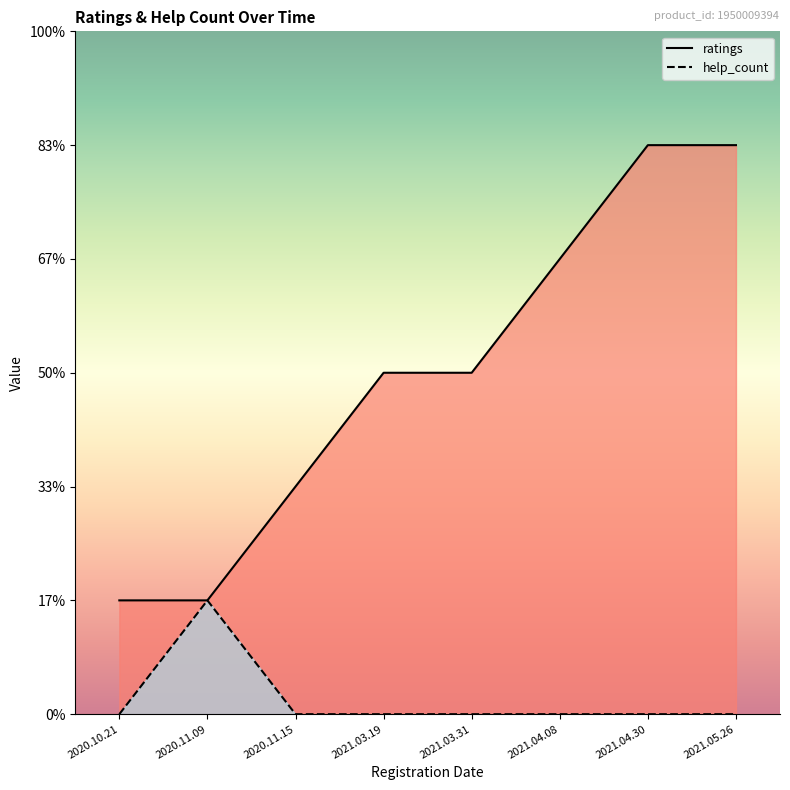

Is it true that ratings equals 7 at 2021.04.08?

False